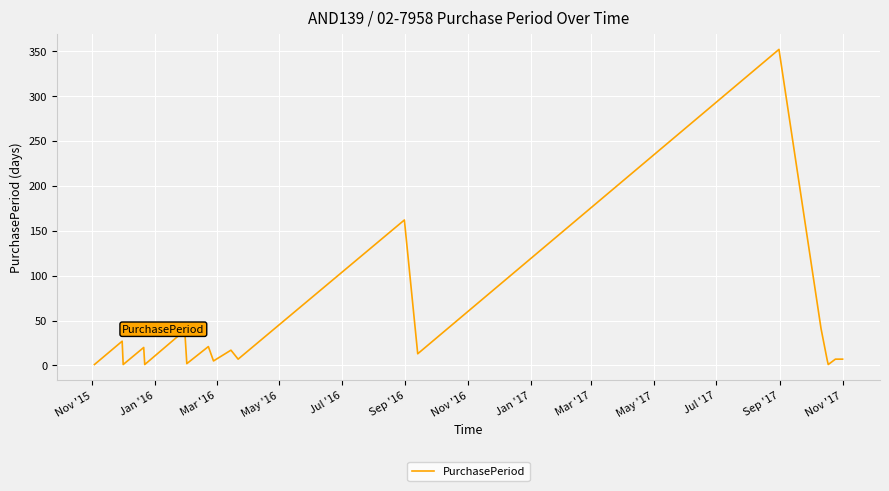

What is the greatest value displayed?

352